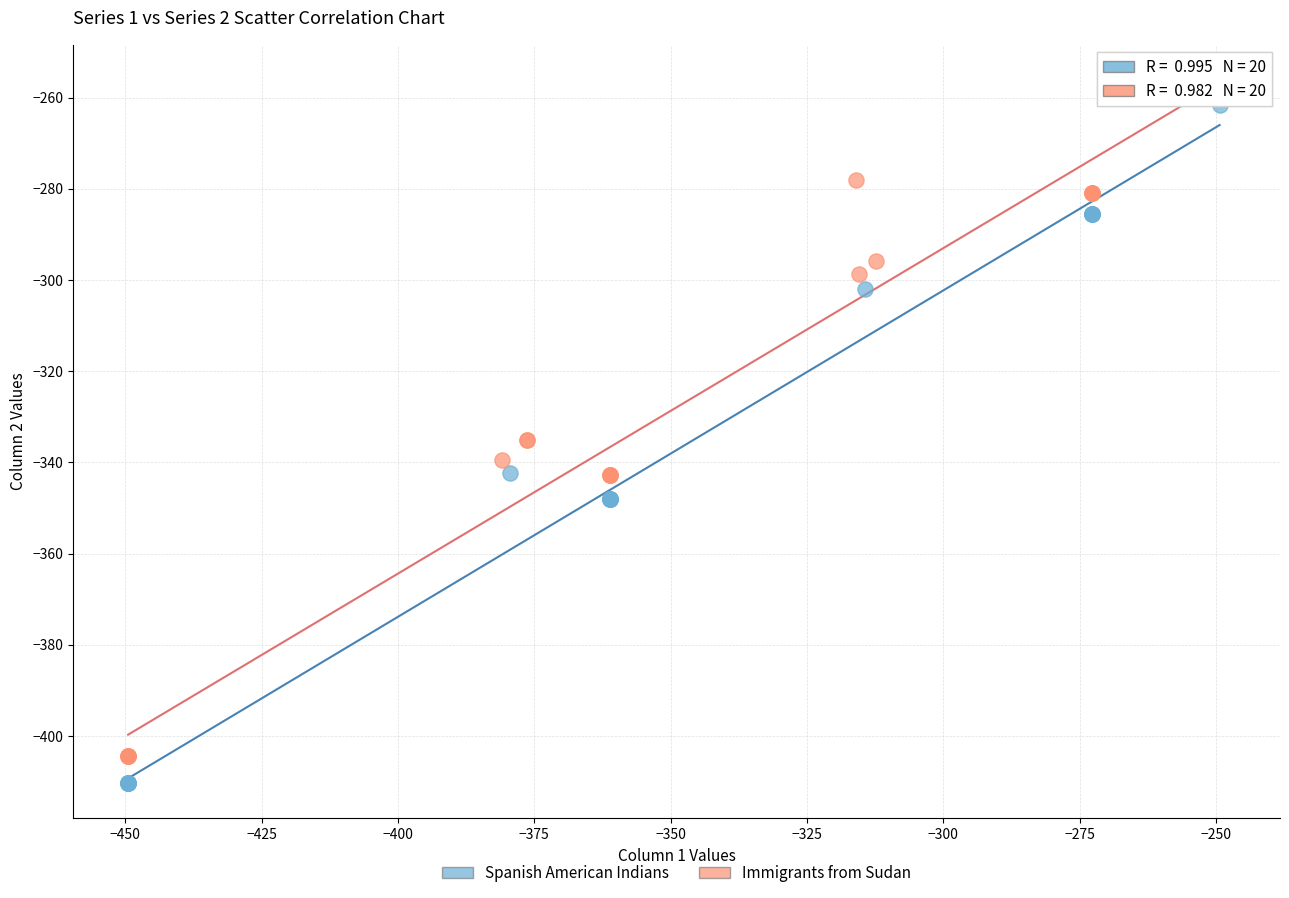

What are all the series names shown in the legend?

Spanish American Indians, Immigrants from Sudan